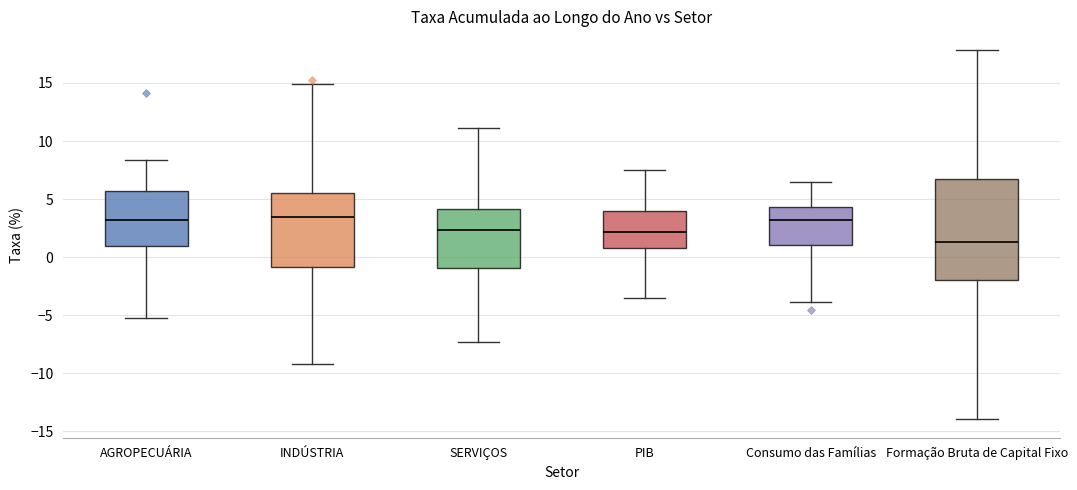

Which box is the tallest, from its lower edge to its upper edge?

Formação Bruta de Capital Fixo